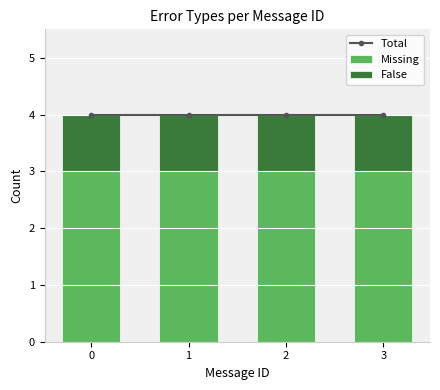

Between 1 and 0, which is larger?

1